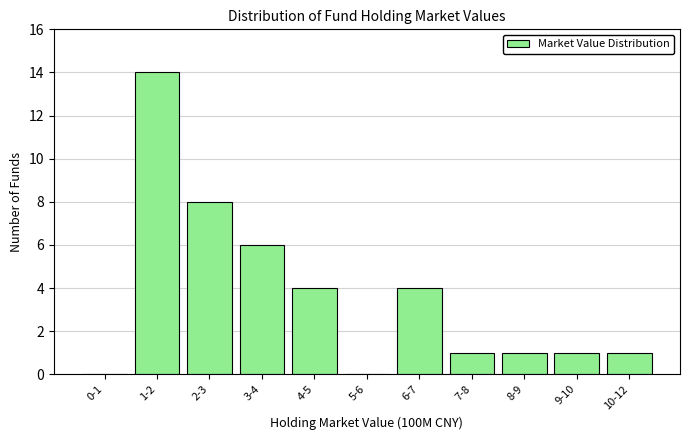

Reading left to right, transcribe all the data shown in this chart.

0-1=0	1-2=14	2-3=8	3-4=6	4-5=4	5-6=0	6-7=4	7-8=1	8-9=1	9-10=1	10-12=1